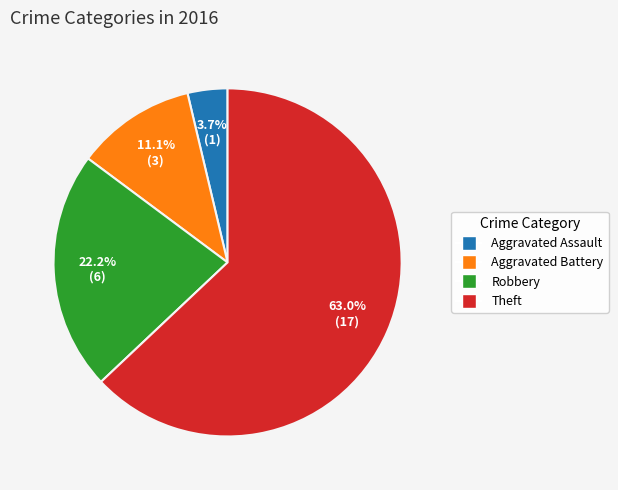

Approximately how many times larger is the value at Robbery compared to Aggravated Assault?

6.0